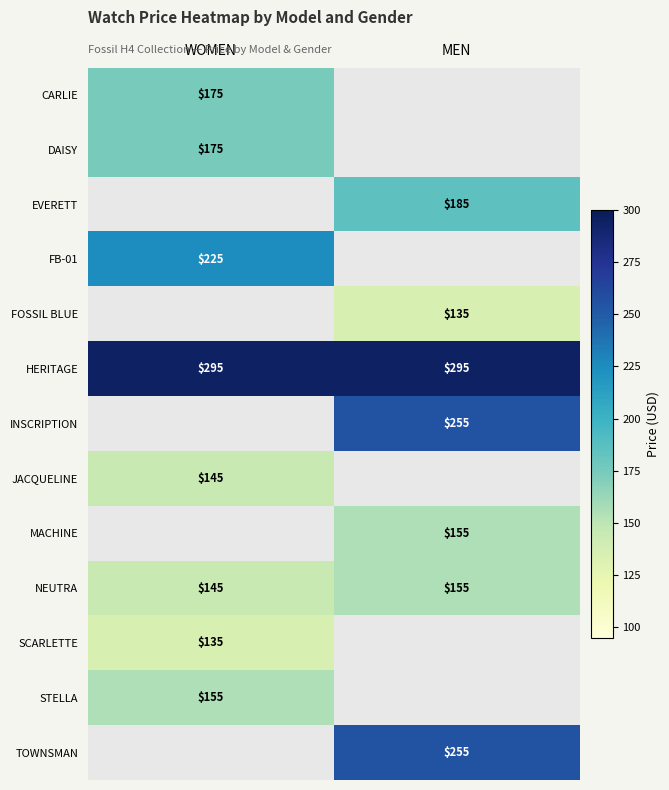

At how many categories does at least one series exceed 185?

2